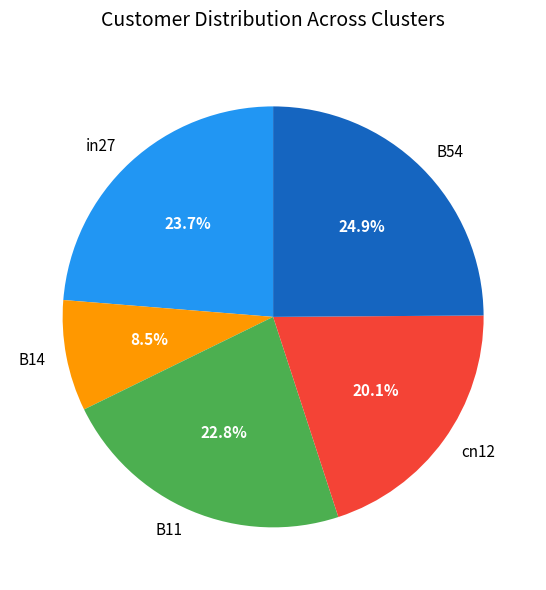

Which has a higher value, B14 or B11?

B11